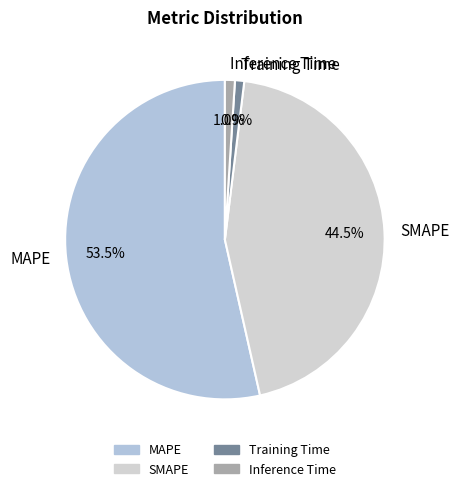

Between Inference Time and SMAPE, which is larger?

SMAPE